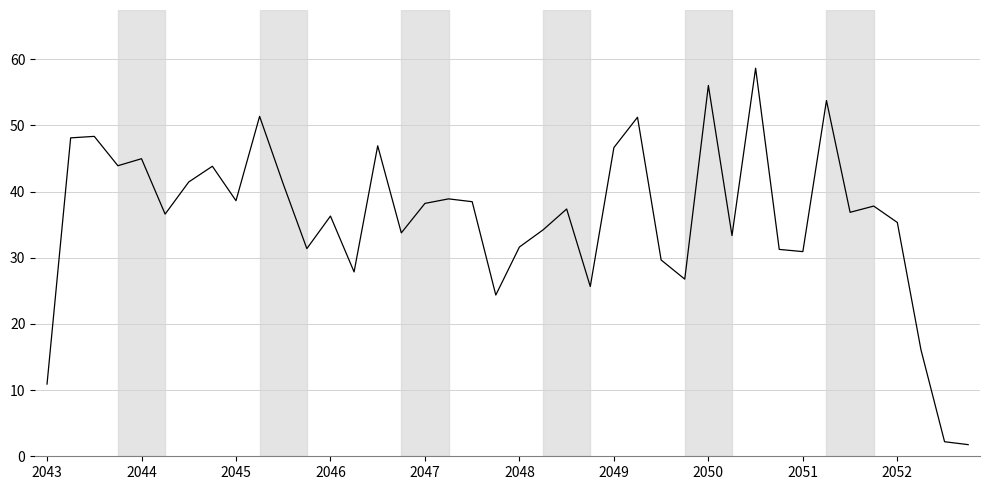

What is the difference between the maximum and second lowest values?

56.4